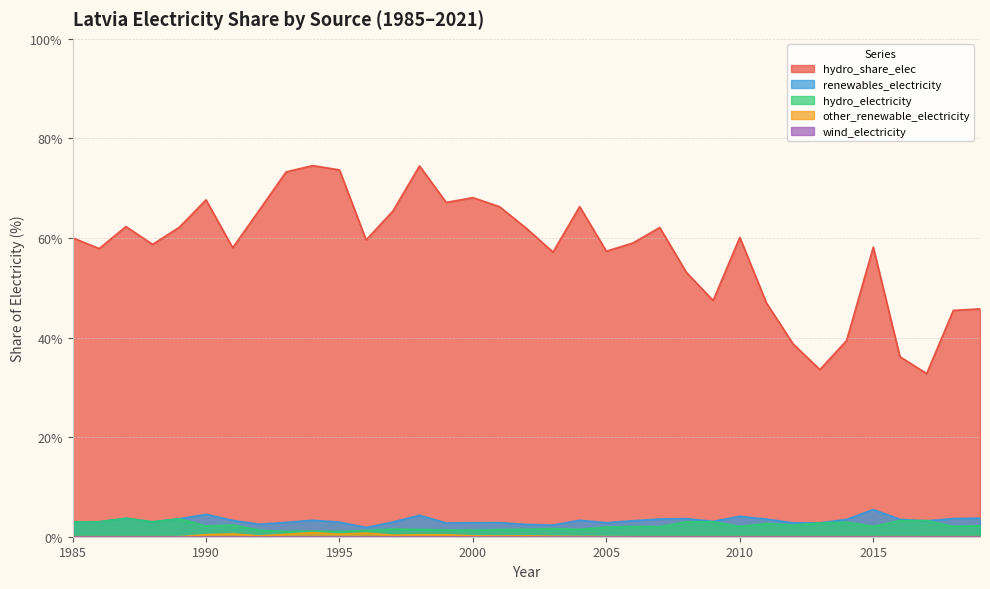

The hydro_electricity series shows 1.9 at 2016. True or false?

False